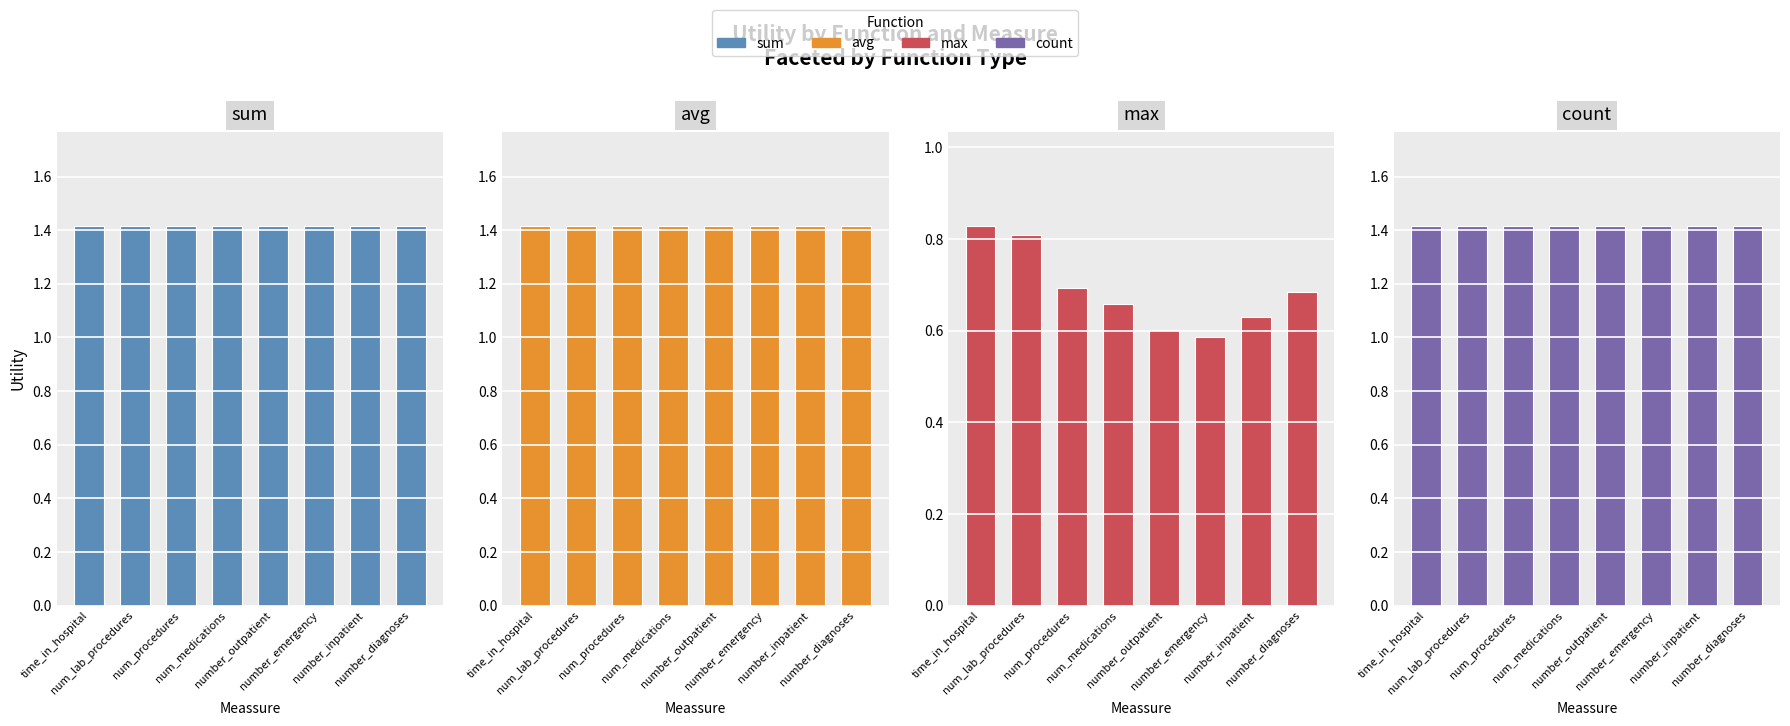

How many data points does each series have?

8